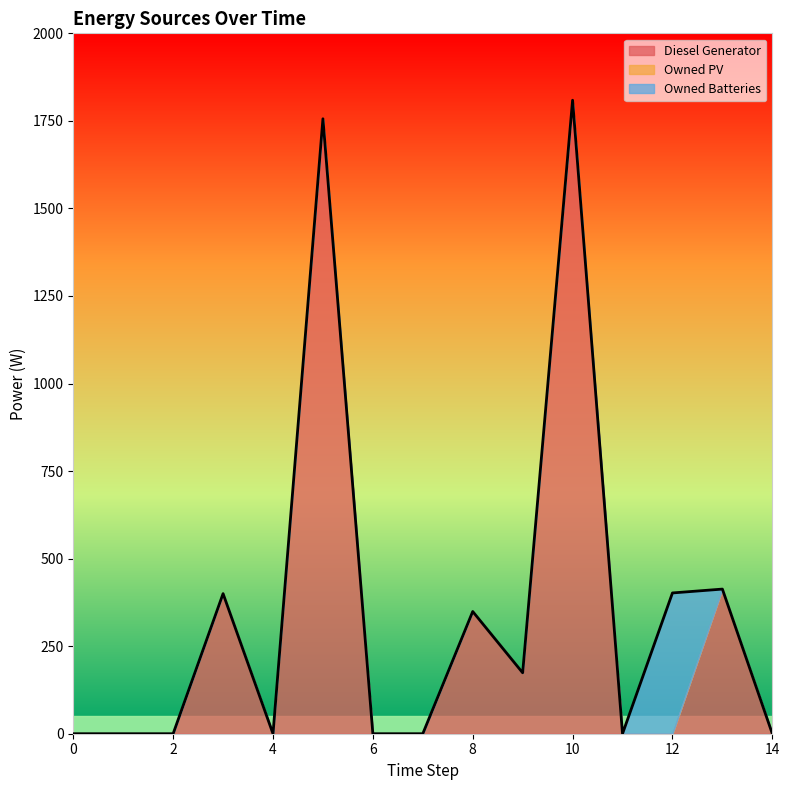

True or false: Owned Batteries has a value of 0 at 2.

True